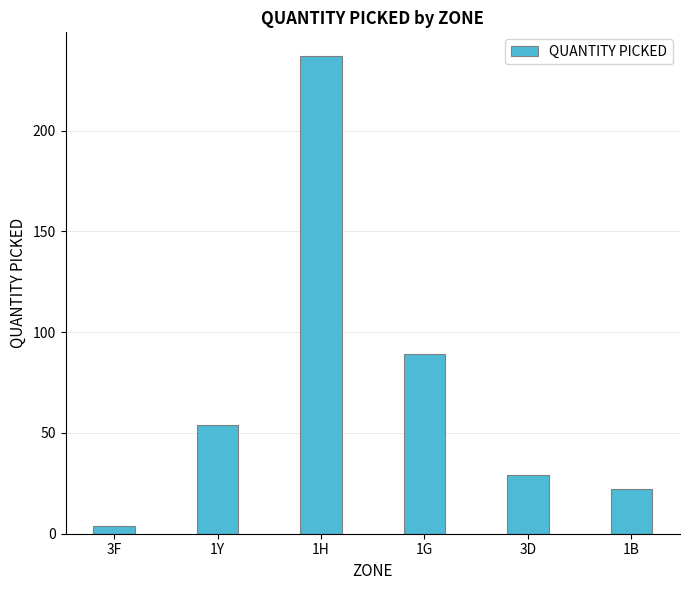

List the labels in order of value, smallest first.

3F, 1B, 3D, 1Y, 1G, 1H